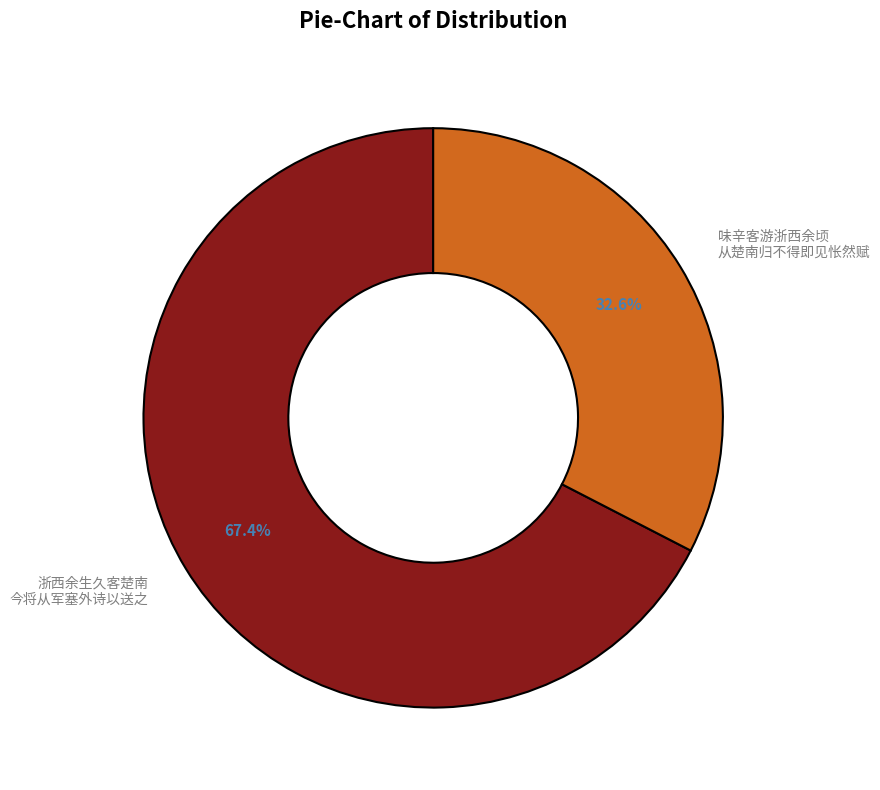

What is the majority slice?

浙西余生久客楚南 今将从军塞外诗以送之